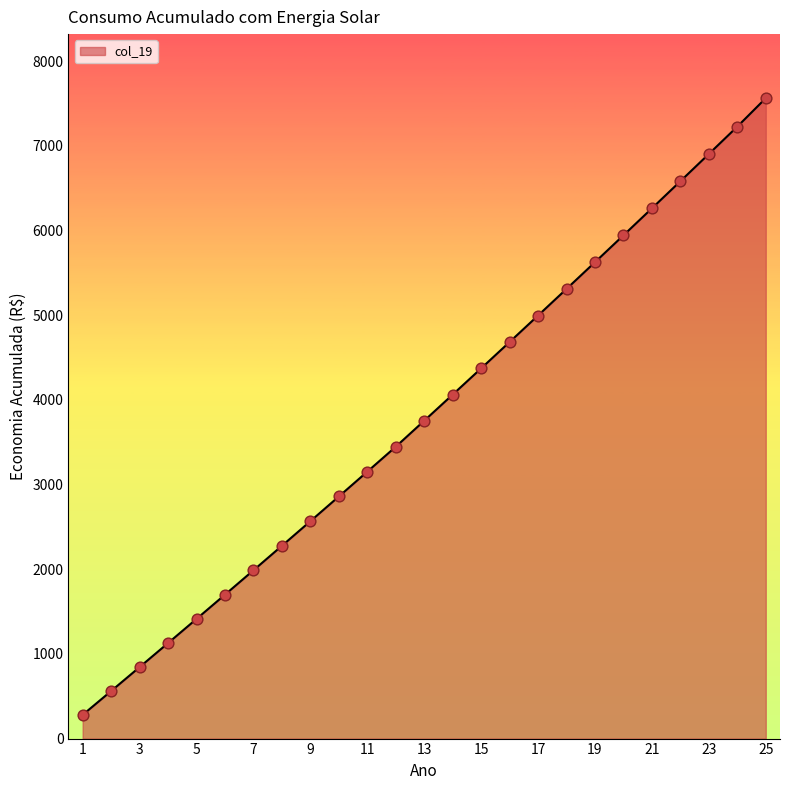

What is the maximum value shown in the chart?

7563.0